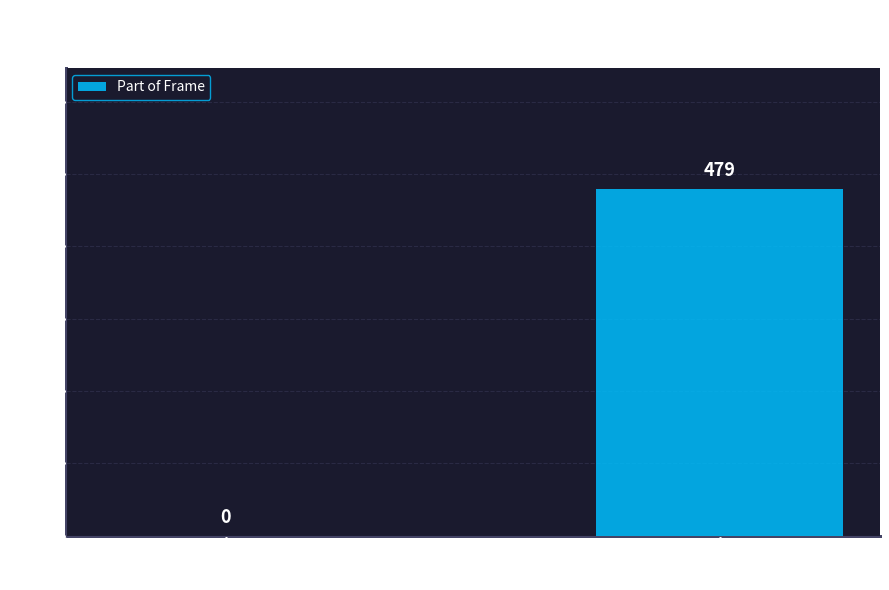

What is the greatest value displayed?

479